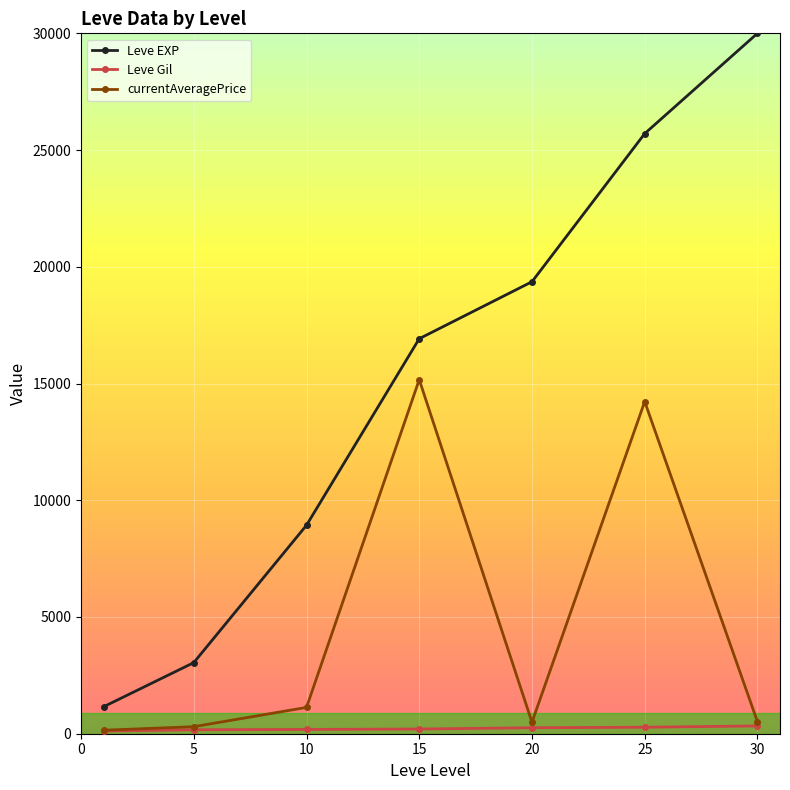

How many lines are shown in the chart?

3